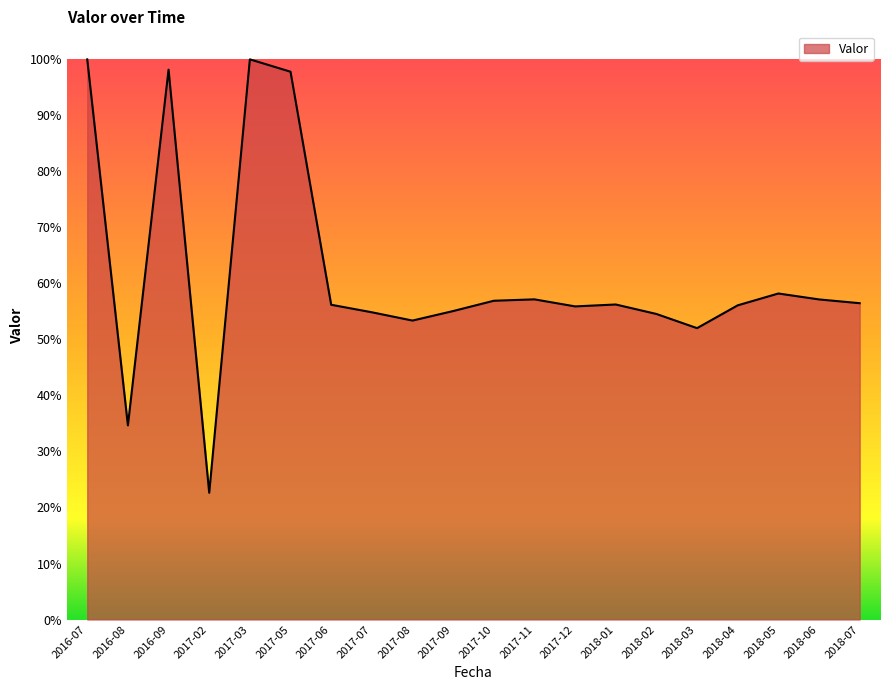

Read the value at 2017-10.

0.6